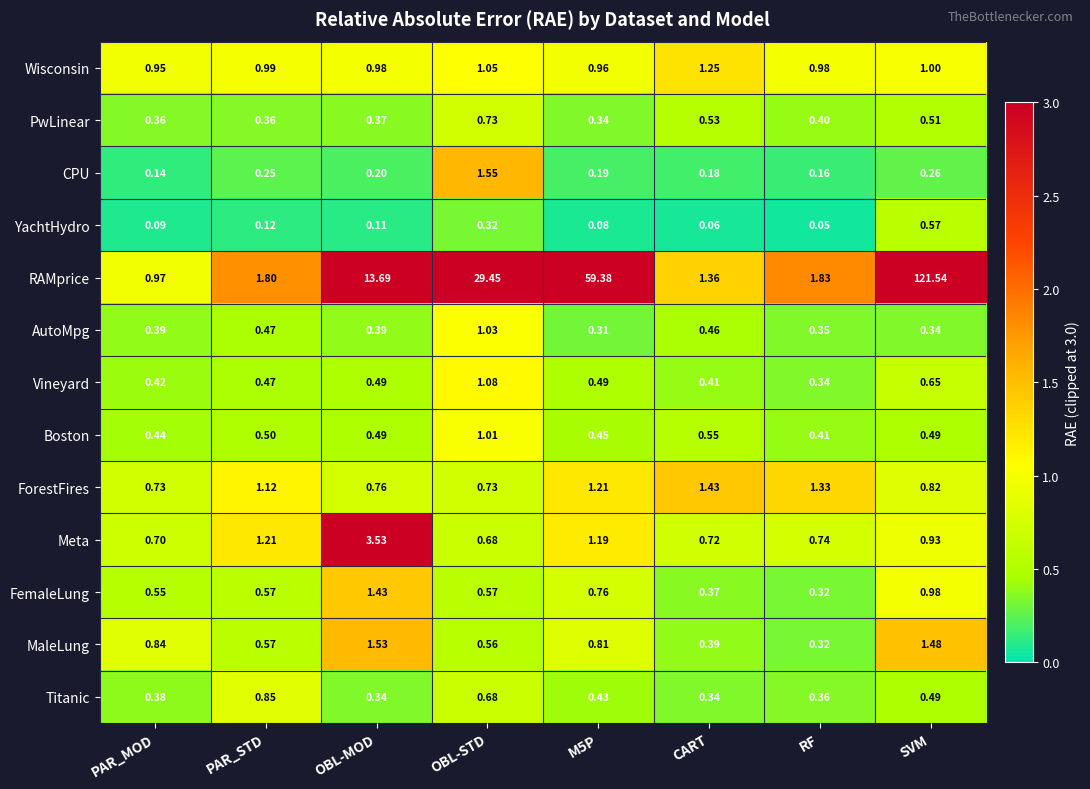

At M5P, list the series in order from smallest to largest.

YachtHydro, CPU, AutoMpg, PwLinear, Titanic, Boston, Vineyard, FemaleLung, MaleLung, Wisconsin, Meta, ForestFires, RAMprice